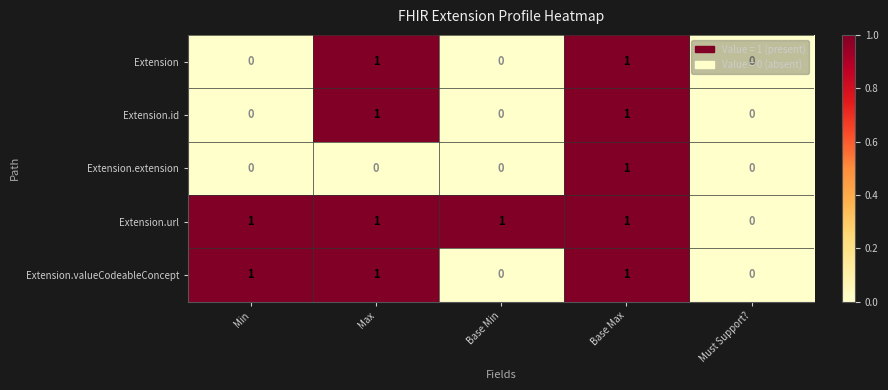

Which series has the largest total across all categories?

Extension.url